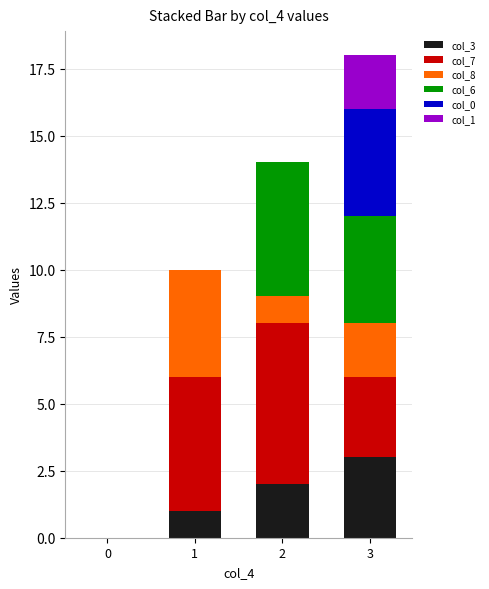

At which category is the sum across all series the highest?

3